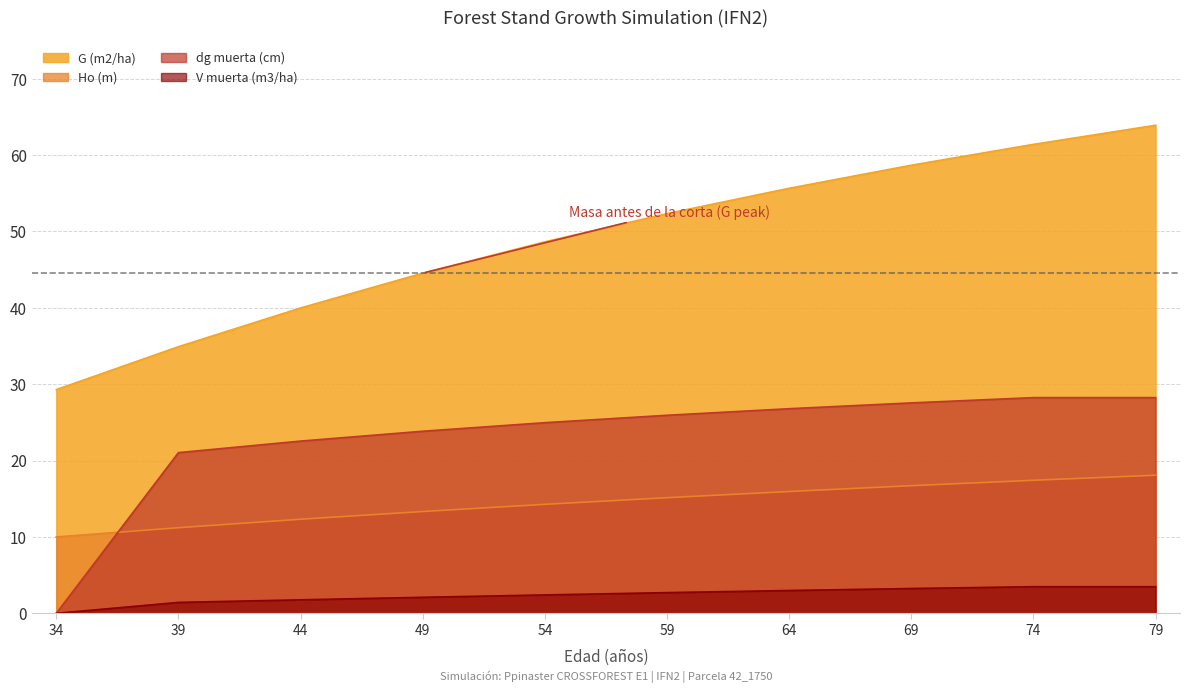

At which category is the sum across all series the highest?

79